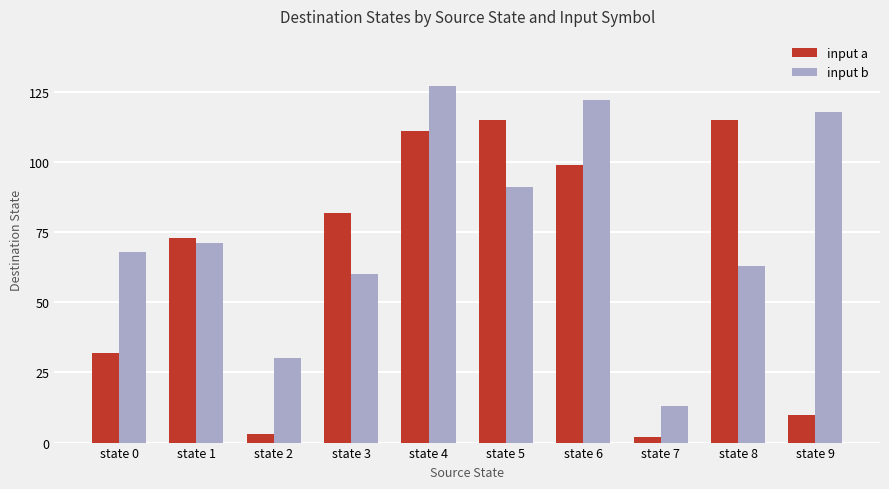

Between state 6 and state 9, which series saw the biggest shift?

input a